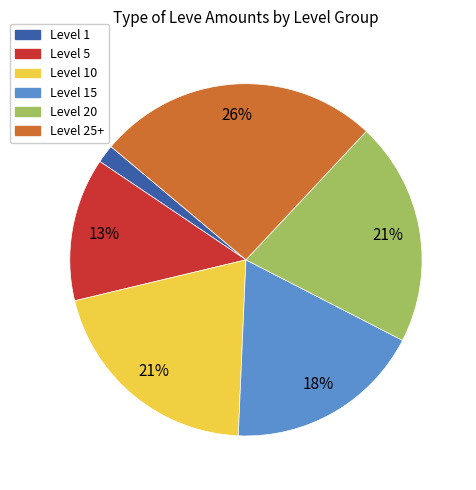

How many slices are in this pie chart?

6